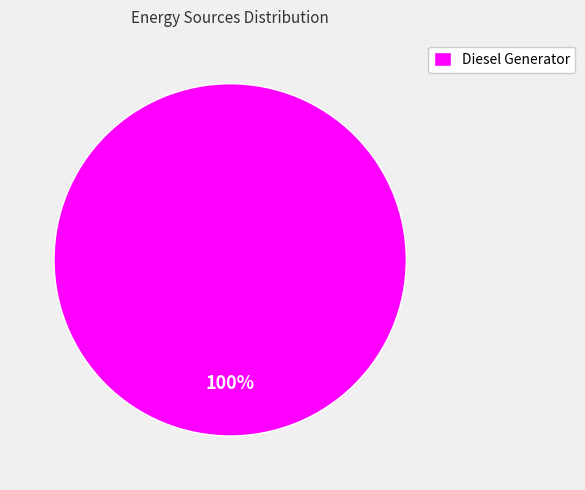

Rank the categories by value from lowest to highest.

Diesel Generator